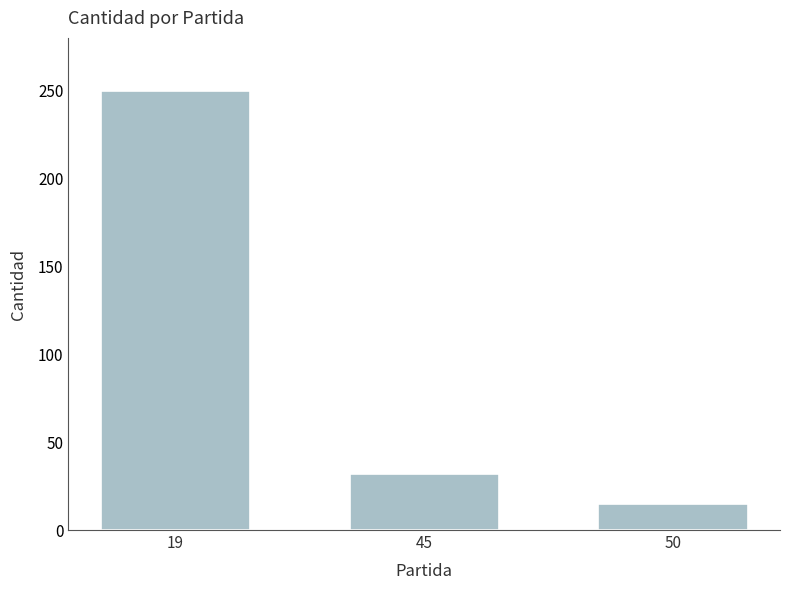

Reading right to left, transcribe all the data shown in this chart.

50=15	45=32	19=250